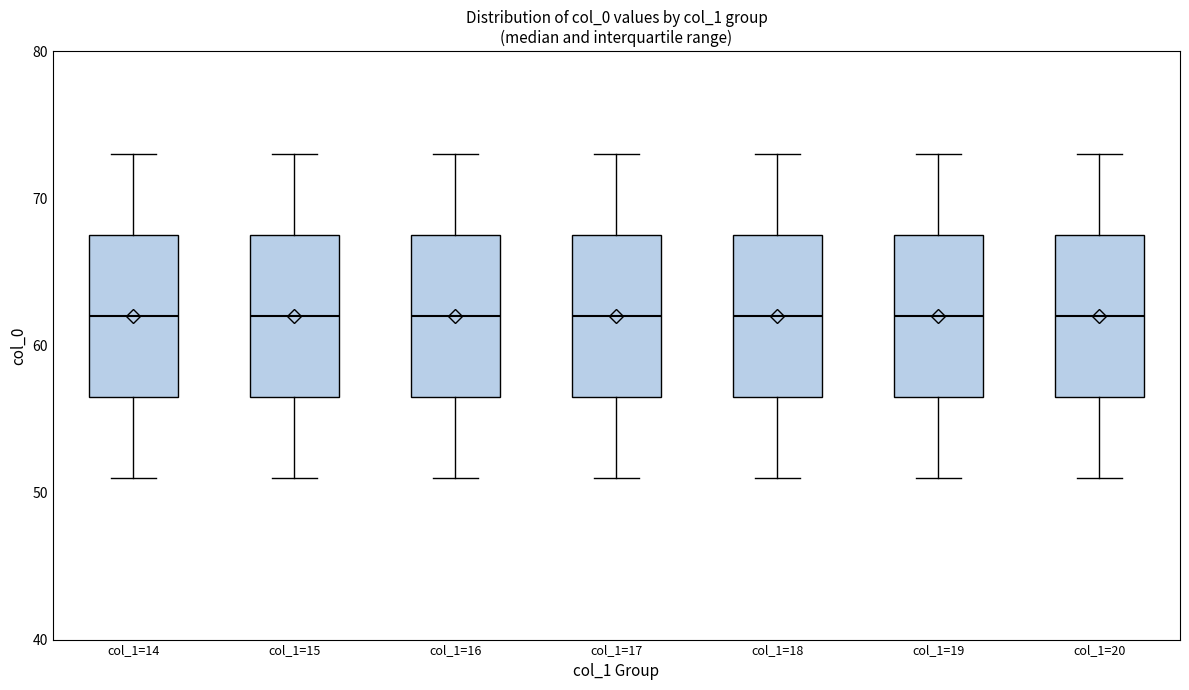

Reading left to right, transcribe this box plot: for each box, give where its median line is, the range the box spans, and where its two whiskers end, as read against the y-axis. The values are not printed on the chart, so give them approximately, as read against the axis.

col_1=14: median 62, box 57 to 68, whiskers 51 to 73
col_1=15: median 62, box 57 to 68, whiskers 51 to 73
col_1=16: median 62, box 57 to 68, whiskers 51 to 73
col_1=17: median 62, box 57 to 68, whiskers 51 to 73
col_1=18: median 62, box 57 to 68, whiskers 51 to 73
col_1=19: median 62, box 57 to 68, whiskers 51 to 73
col_1=20: median 62, box 57 to 68, whiskers 51 to 73